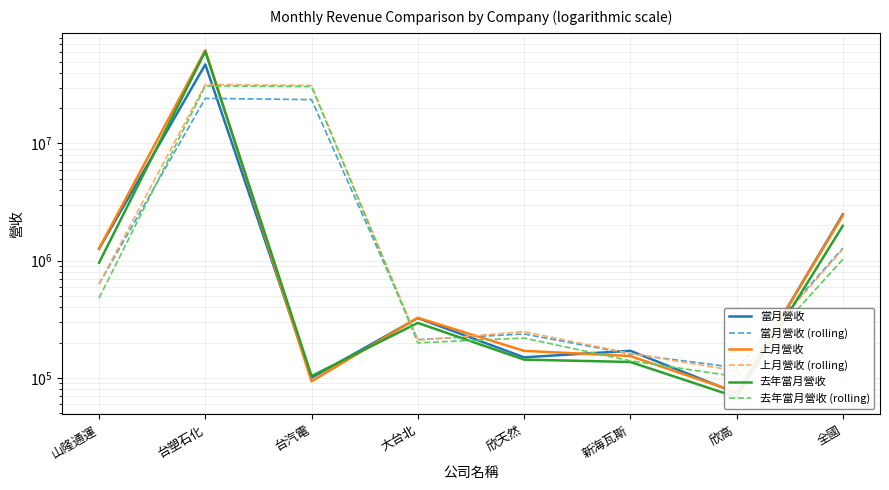

Reading right to left, list all the values displayed in this chart.

當月營收: 2484612.0	74267.0	170594.0	150079.0	324583.0	100495.0	47235345.0	1264365.0
當月營收 (rolling): 1279439.5	122430.5	160336.5	237331.0	212539.0	23667920.0	24249855.0	632182.5
上月營收: 2432782.0	75728.0	153938.0	170387.0	326199.0	93654.0	62470061.0	1271173.0
上月營收 (rolling): 1254255.0	114833.0	162162.5	248293.0	209926.5	31281857.5	31870617.0	635586.5
去年當月營收: 1987966.0	68689.0	136977.0	143455.0	294982.0	103904.0	61014548.0	961699.0
去年當月營收 (rolling): 1028327.5	102833.0	140216.0	219218.5	199443.0	30559226.0	30988123.5	480849.5